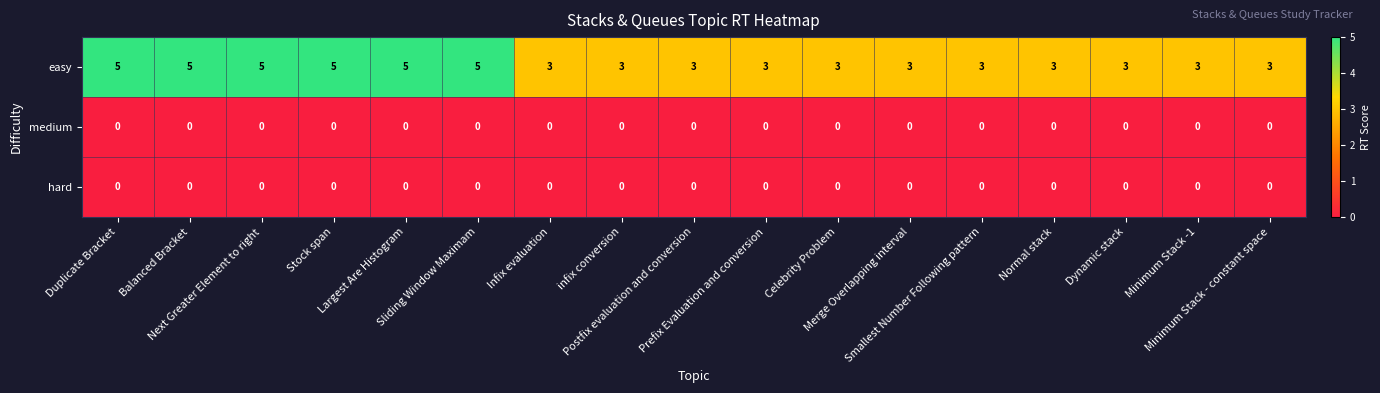

Which series has the widest spread of values?

easy